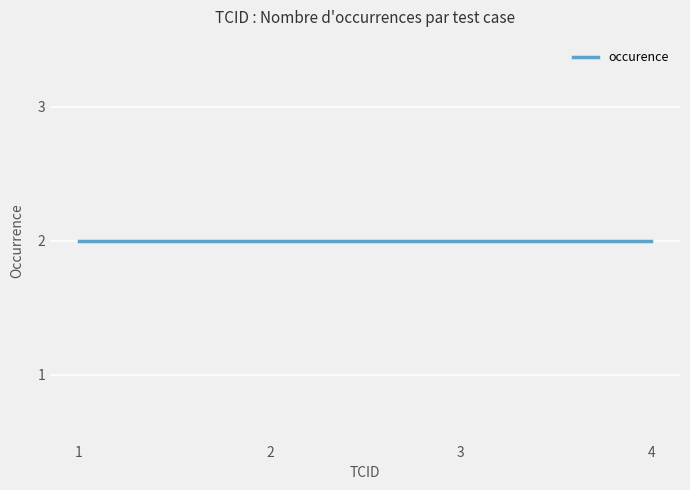

Which label corresponds to the largest value in the chart?

1